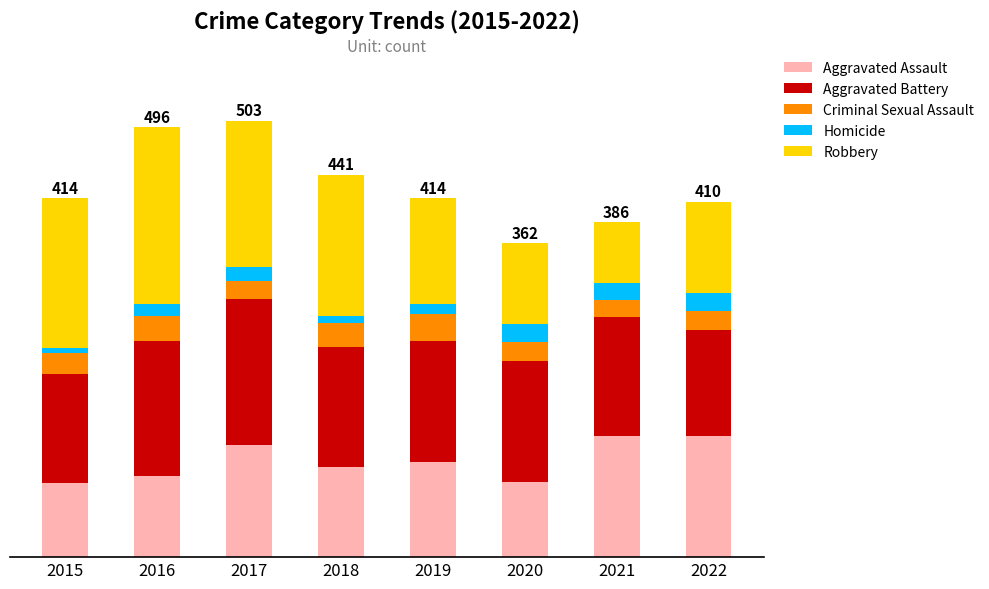

At which category is the sum across all series the highest?

2017